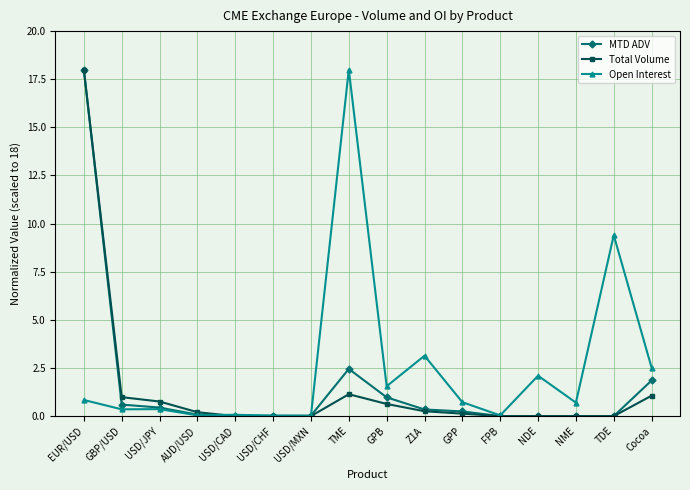

Does the chart display data point markers on the line(s)?

Yes